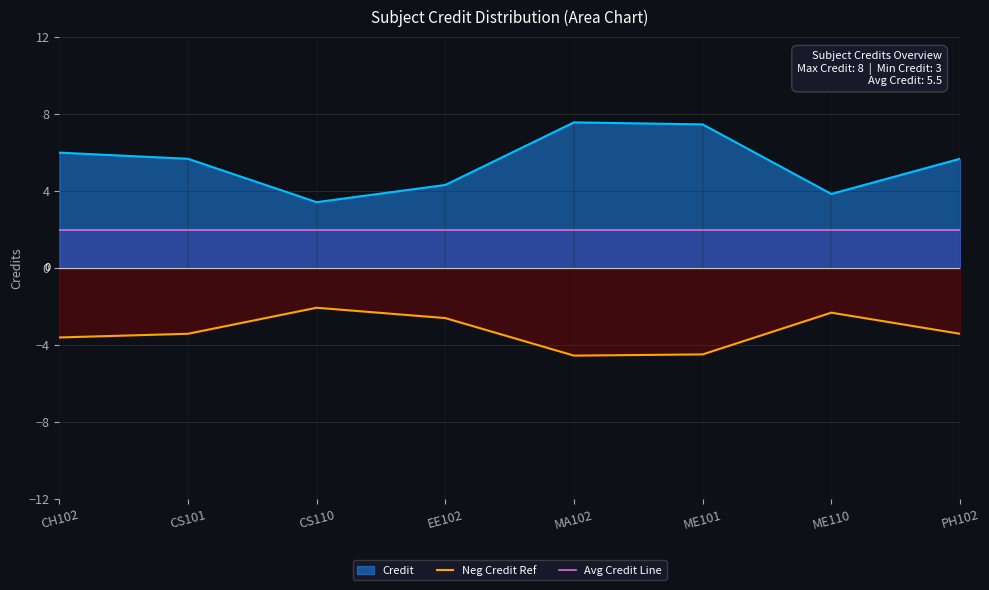

How many data points does each series have?

8